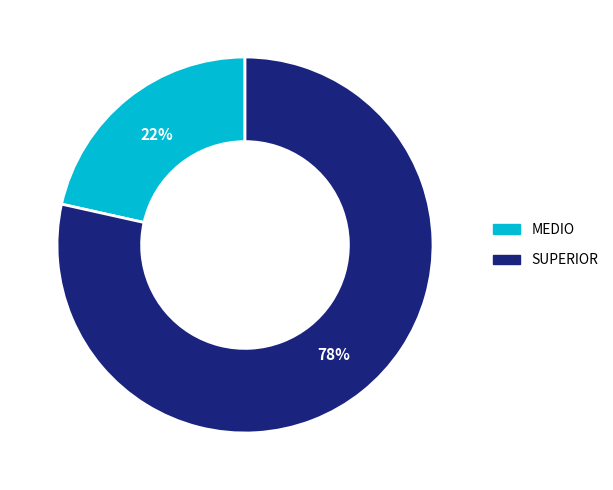

How many slices are in this pie chart?

2